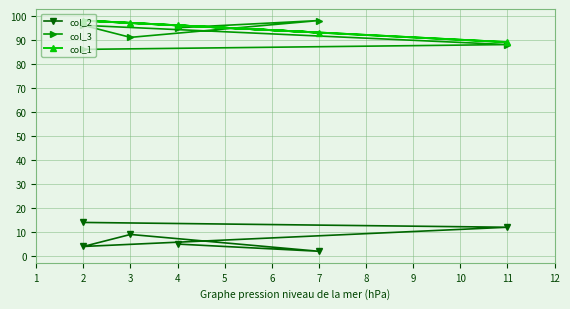

What is the maximum value shown in the chart?

98